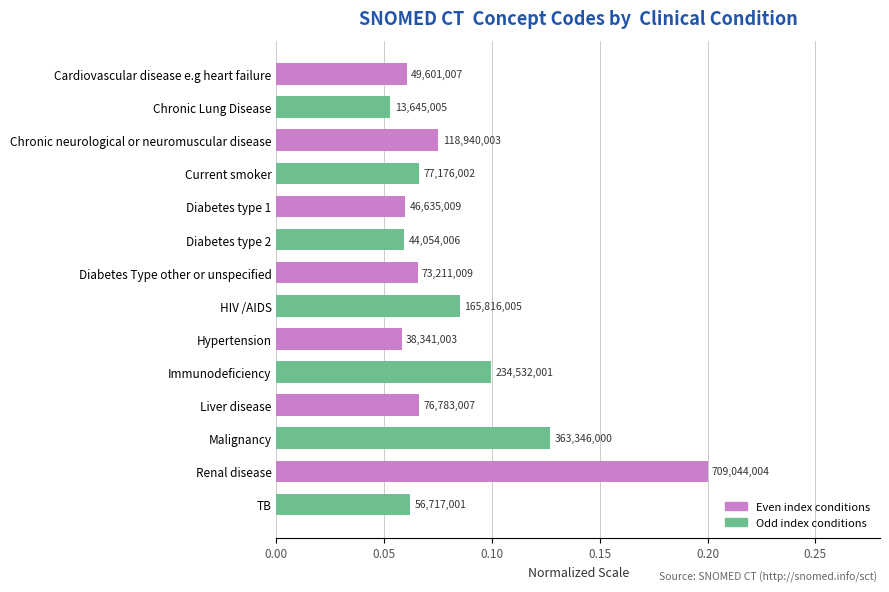

How many data points does each series have?

14